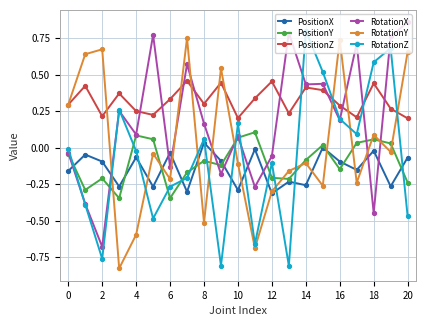

After their last crossing, which series has the higher values: PositionZ or RotationX?

RotationX